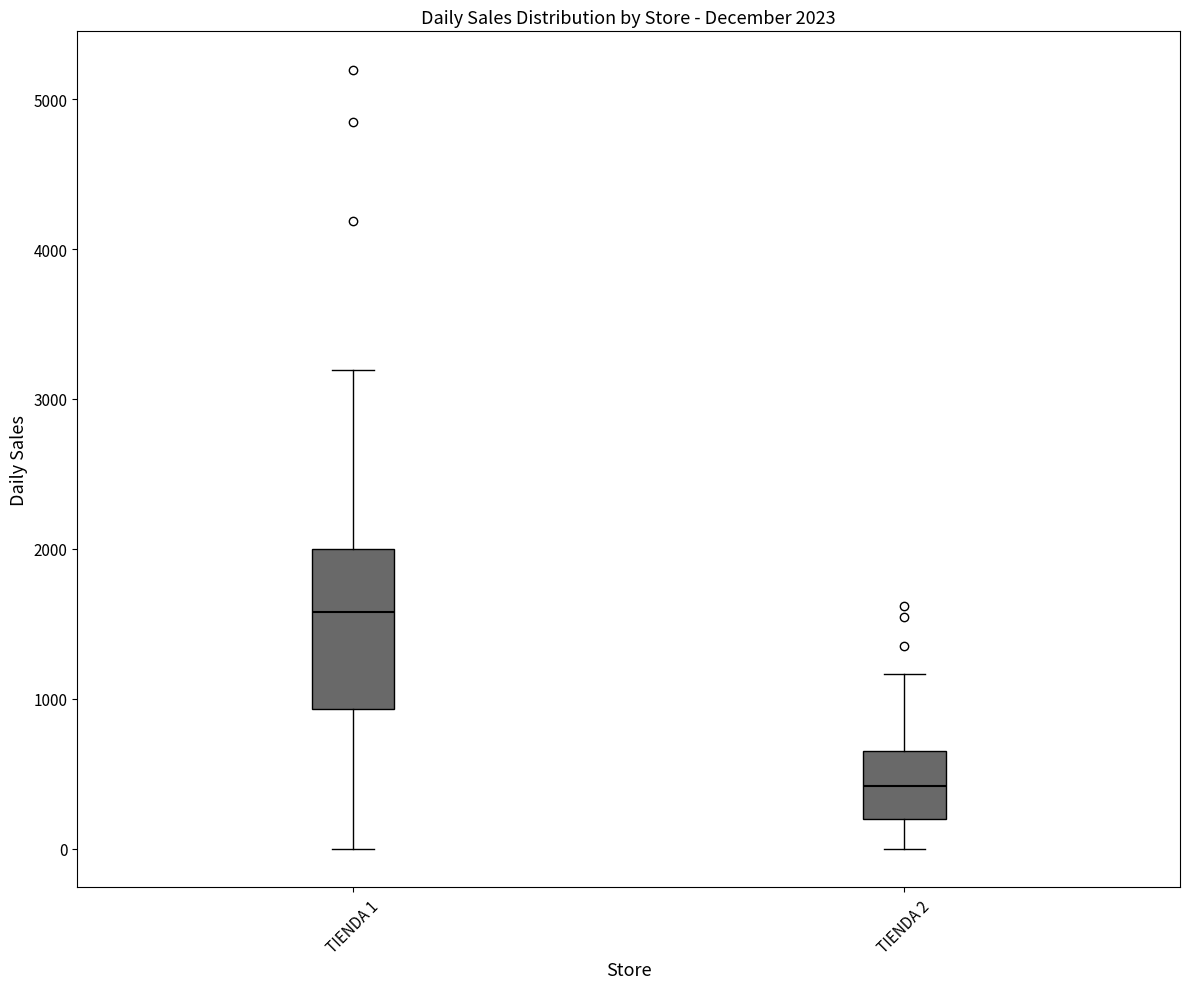

Which box's median line is the lowest?

TIENDA 2